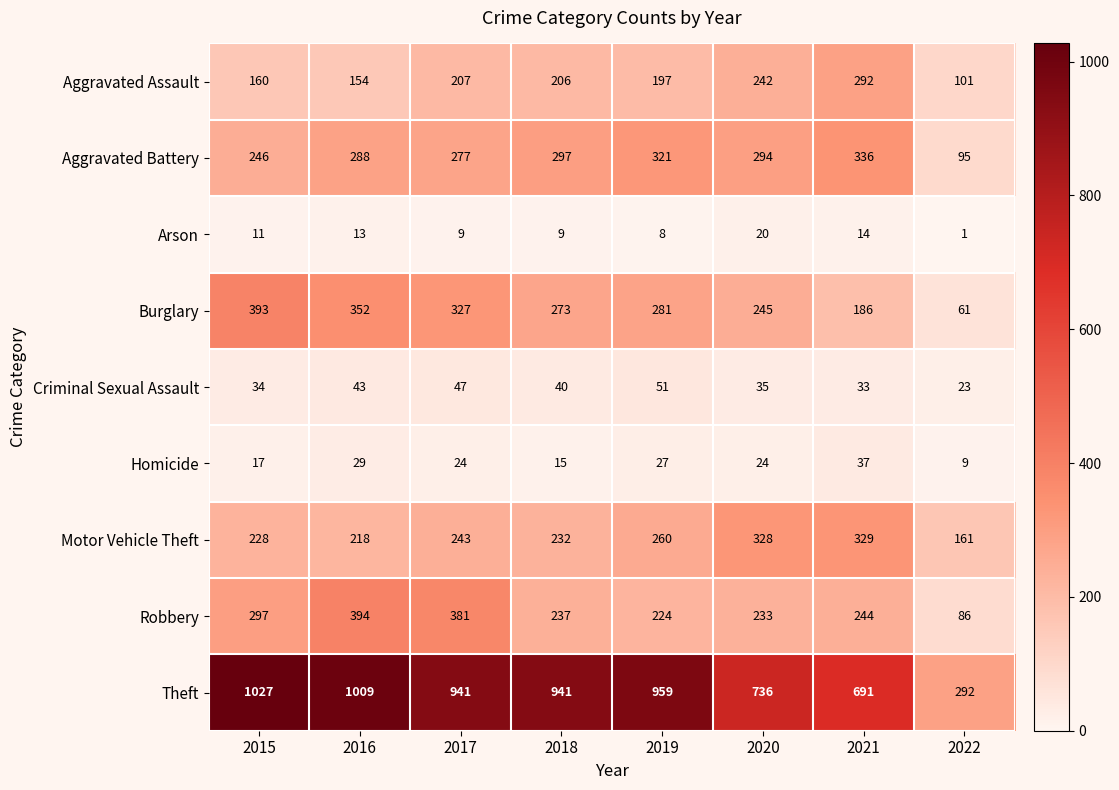

List the labels in order of Burglary value, smallest first.

2022, 2021, 2020, 2018, 2019, 2017, 2016, 2015